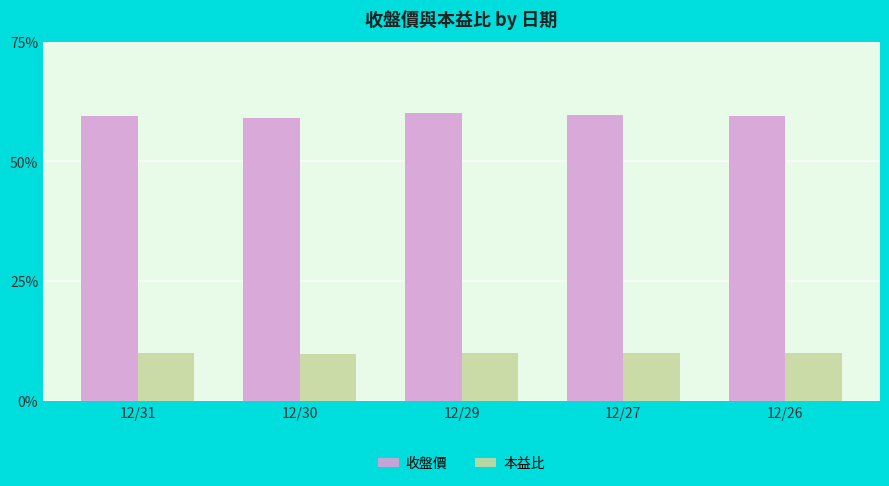

Are the bars horizontal?

No